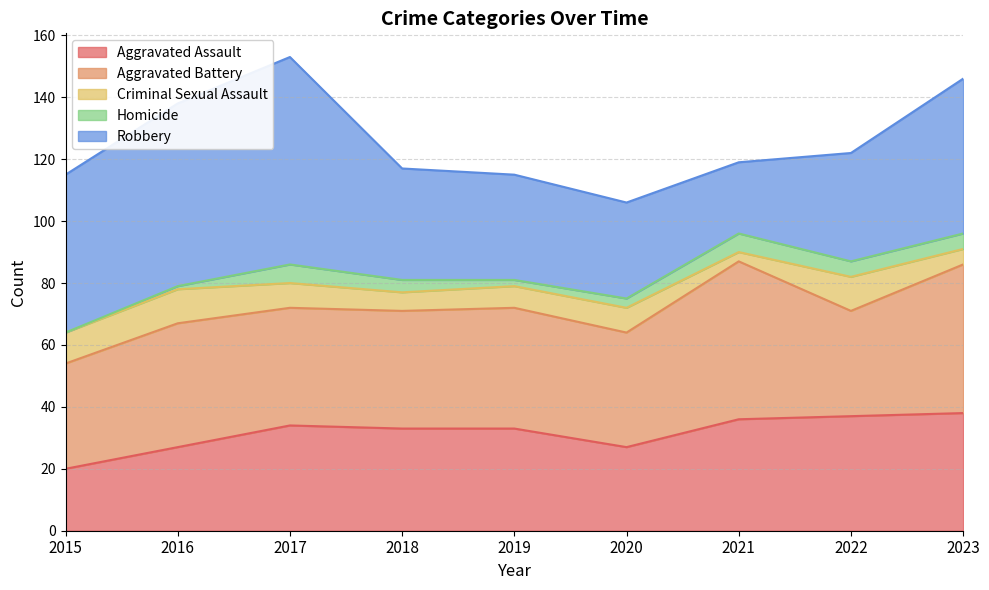

At which label is Robbery closest to 45?

2023